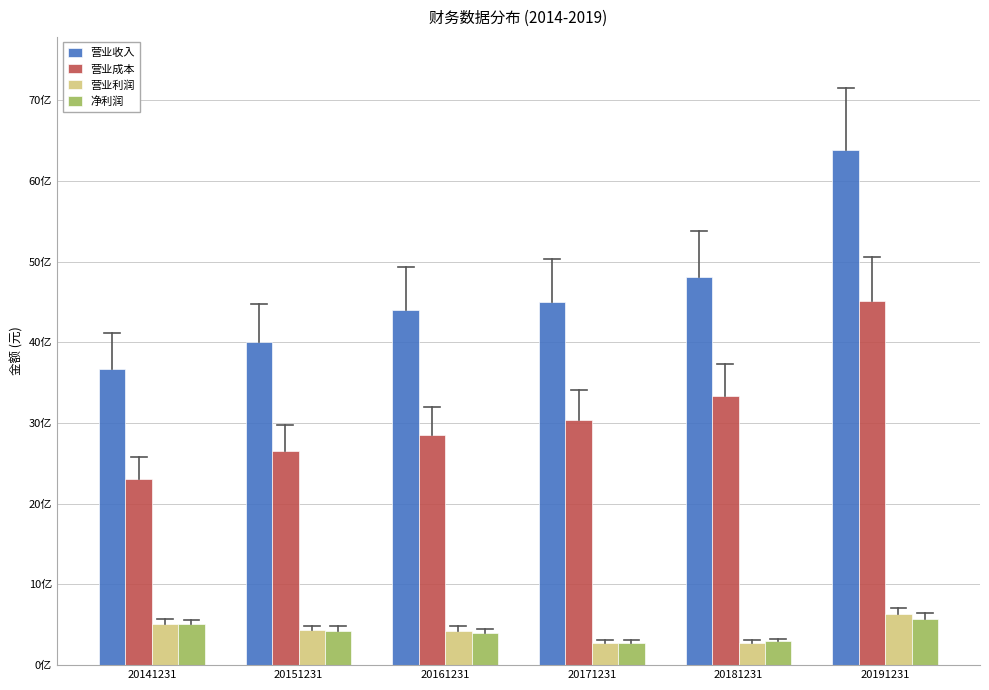

Are the bars grouped side by side (vs. stacked)?

Yes